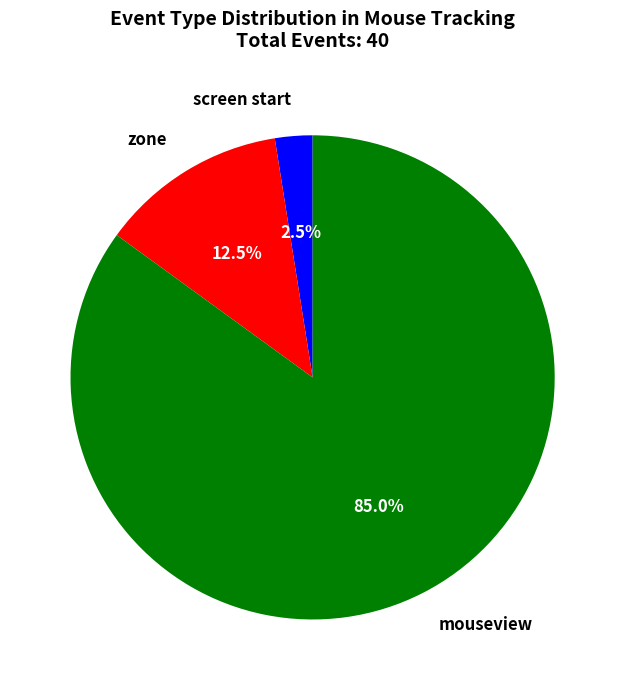

Which category has the biggest portion of the pie?

mouseview